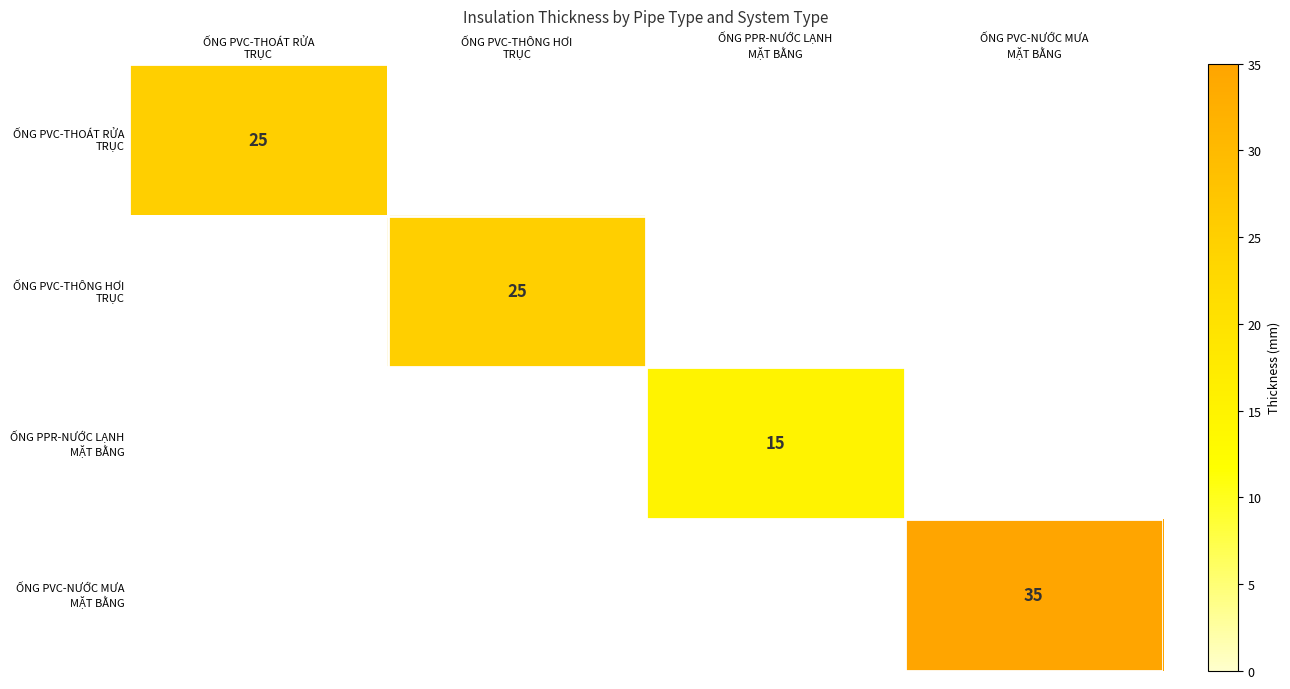

Is it true that ỐNG PVC-THOÁT RỬA TRỤC equals 14 at ỐNG PVC-NƯỚC MƯA MẶT BẰNG?

False